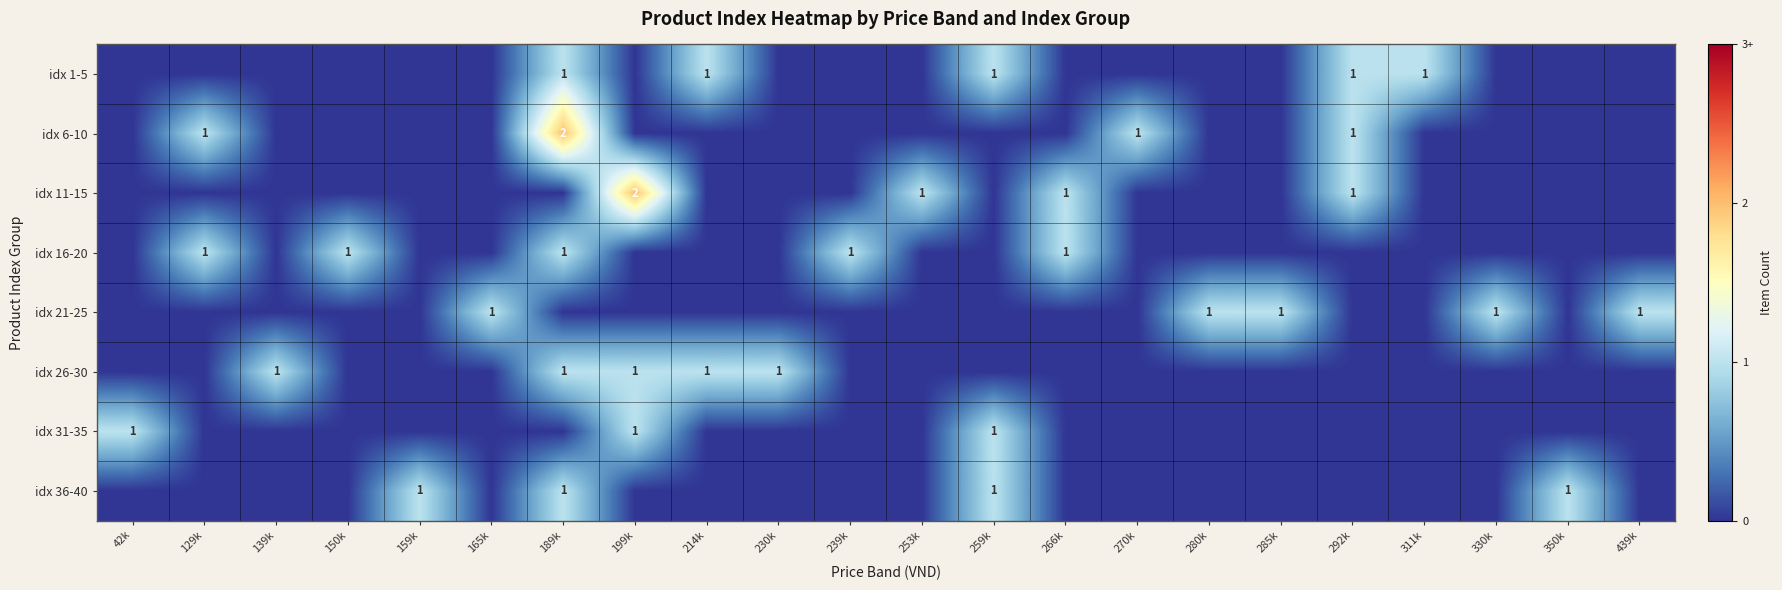

Is it true that idx 6-10 equals 1 at 129k?

True